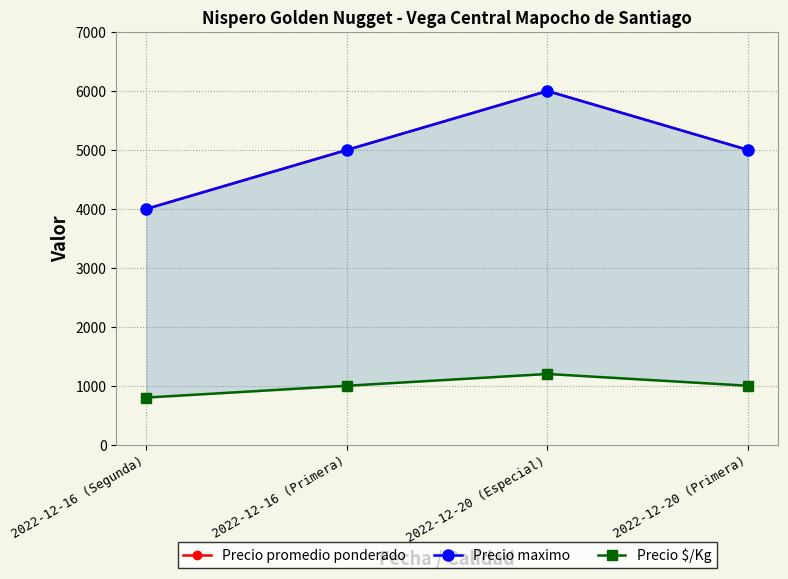

Reading left to right, transcribe all the data shown in this chart.

Precio promedio ponderado: 2022-12-16 (Segunda)=4000	2022-12-16 (Primera)=5000	2022-12-20 (Especial)=6000	2022-12-20 (Primera)=5000
Precio maximo: 2022-12-16 (Segunda)=4000	2022-12-16 (Primera)=5000	2022-12-20 (Especial)=6000	2022-12-20 (Primera)=5000
Precio $/Kg: 2022-12-16 (Segunda)=800	2022-12-16 (Primera)=1000	2022-12-20 (Especial)=1200	2022-12-20 (Primera)=1000